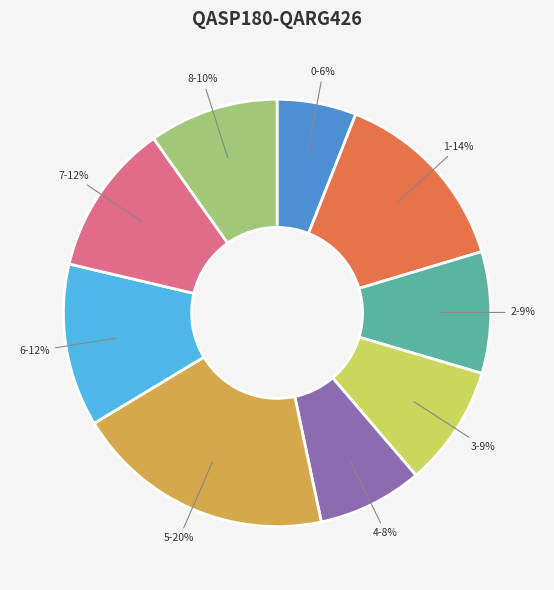

How many slices are in this pie chart?

9